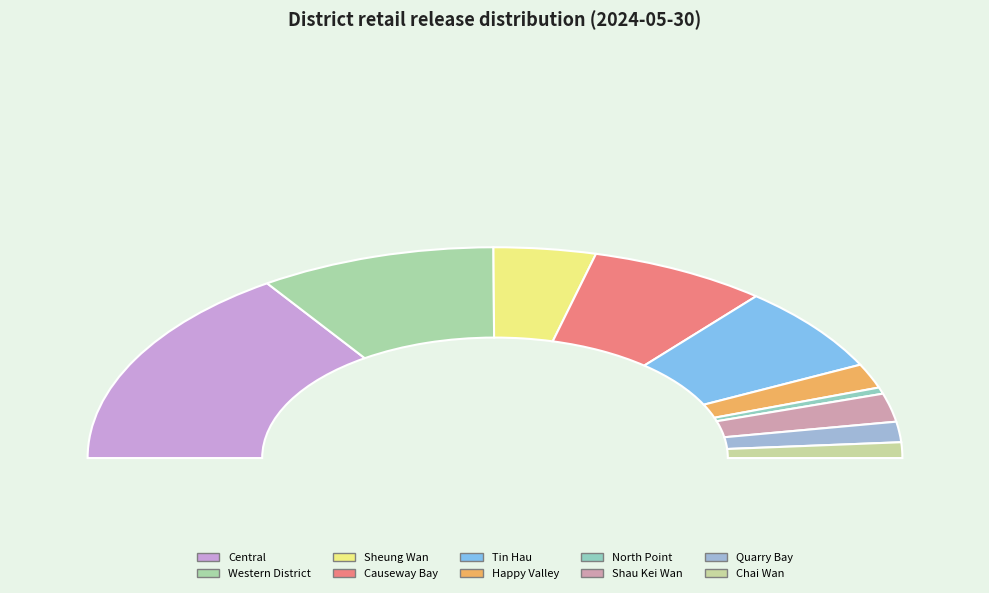

Is there any slice that represents more than half of the pie?

No